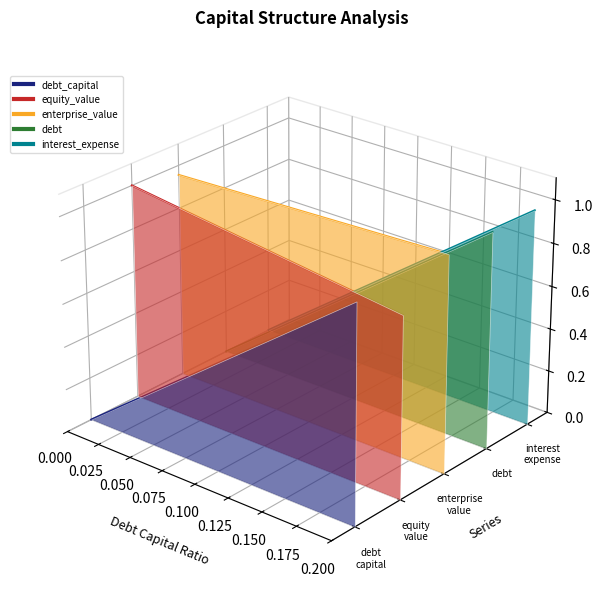

True or false: debt has more than 1 interior local peaks.

False